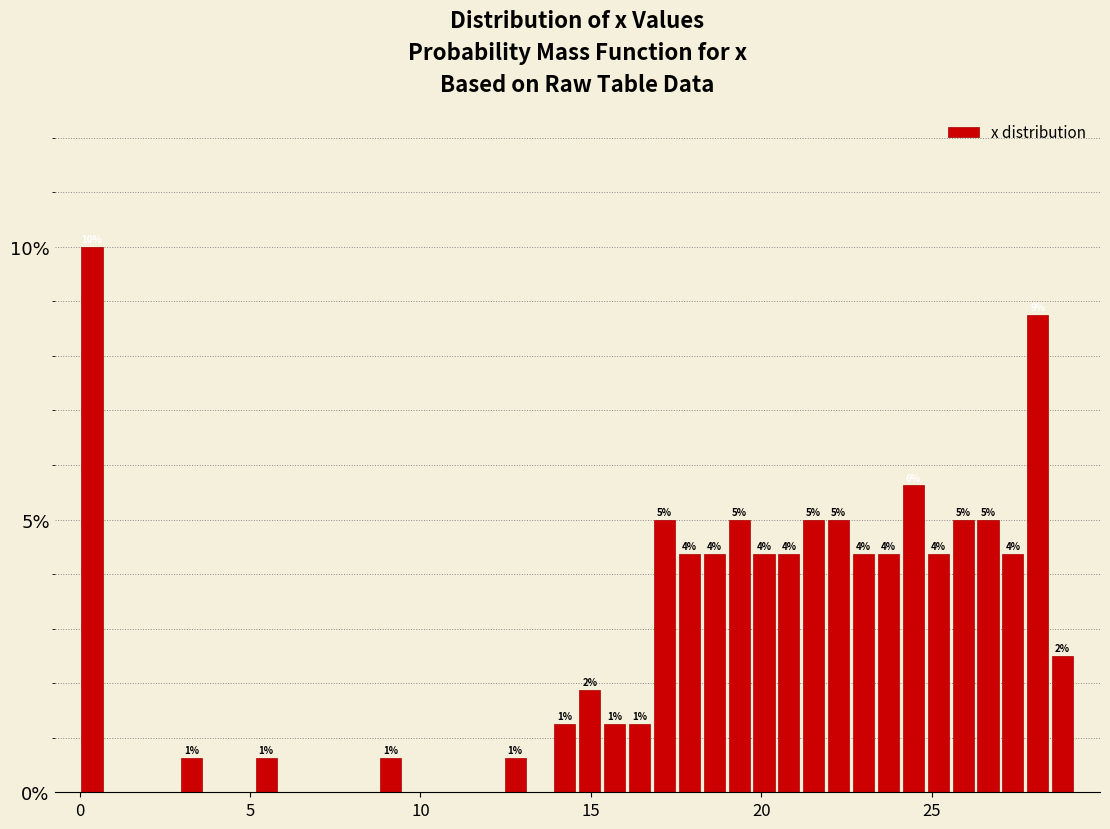

Read against the x-axis, roughly where is the centre of the tallest bar?

0.5